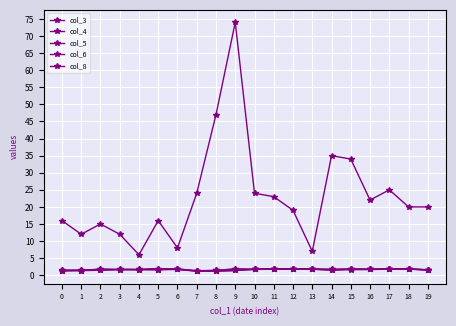

How many lines are shown in the chart?

5